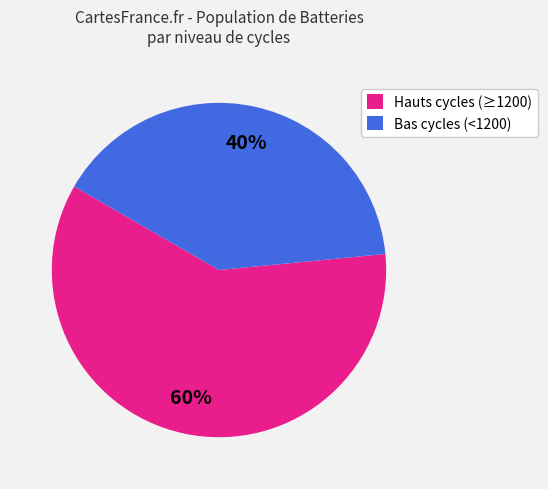

Count the number of slices in the pie.

2